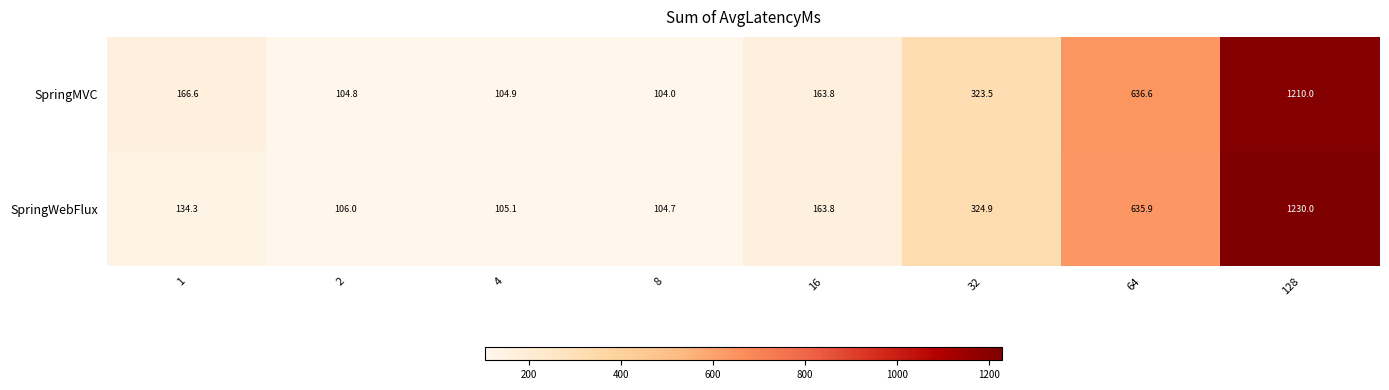

The value of SpringWebFlux at 2 is 106.0. True or false?

True